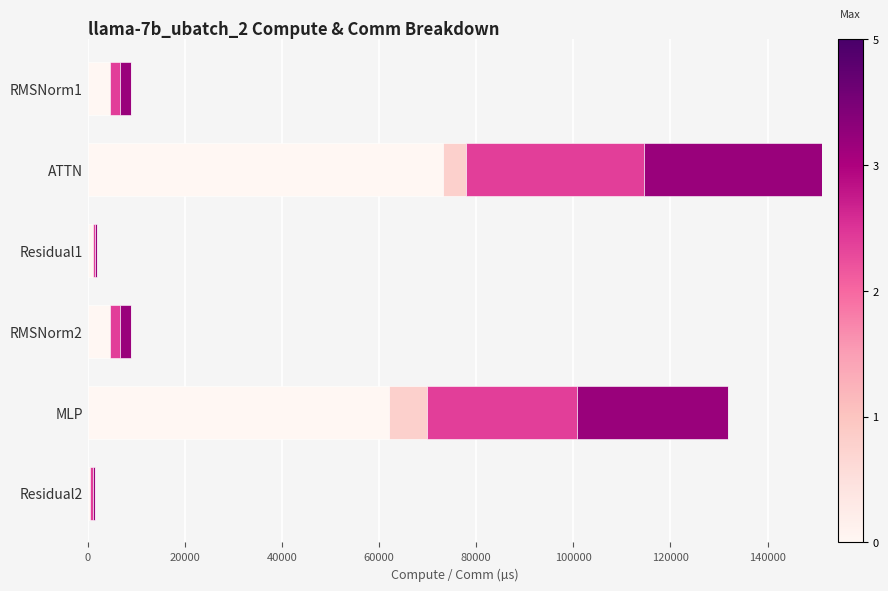

At which category is the sum across all series the highest?

ATTN